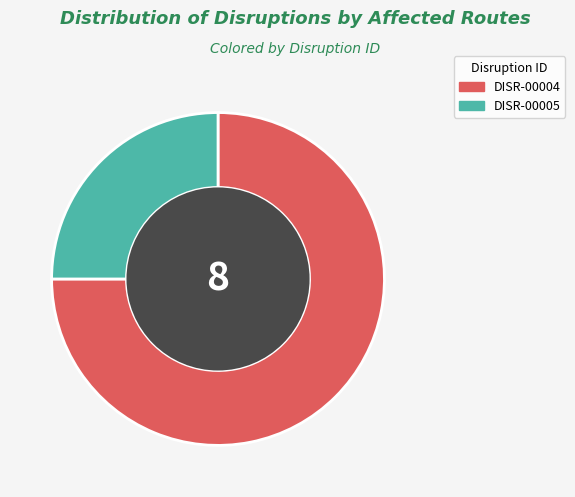

Rank the categories by value from highest to lowest.

DISR-00004, DISR-00005